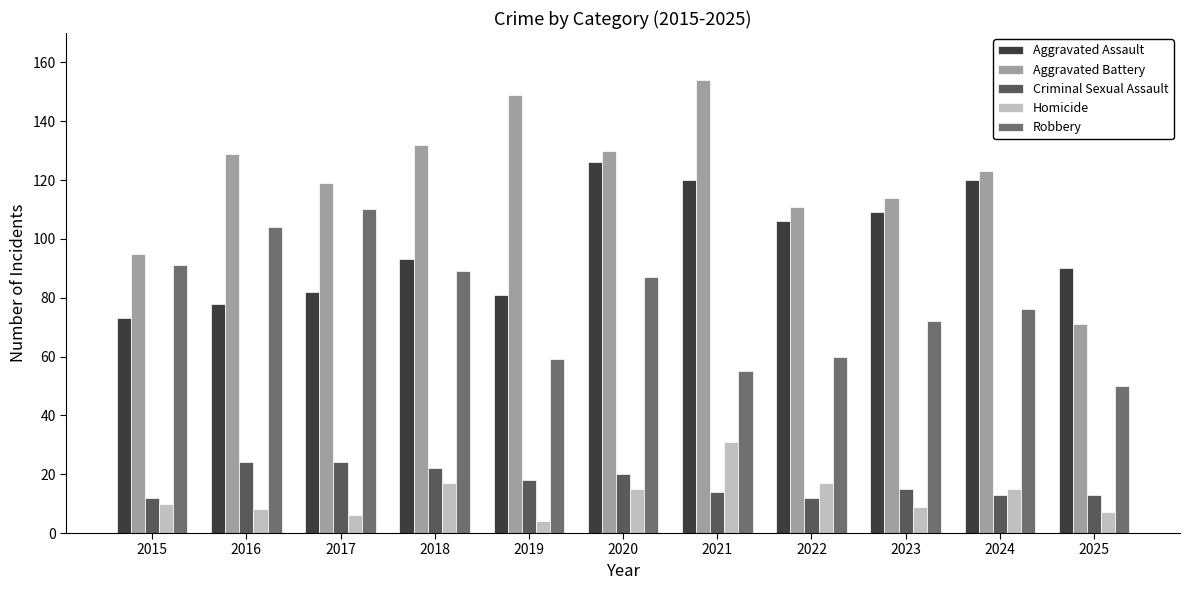

List the labels in order of Aggravated Assault value, largest first.

2020, 2021, 2024, 2023, 2022, 2018, 2025, 2017, 2019, 2016, 2015